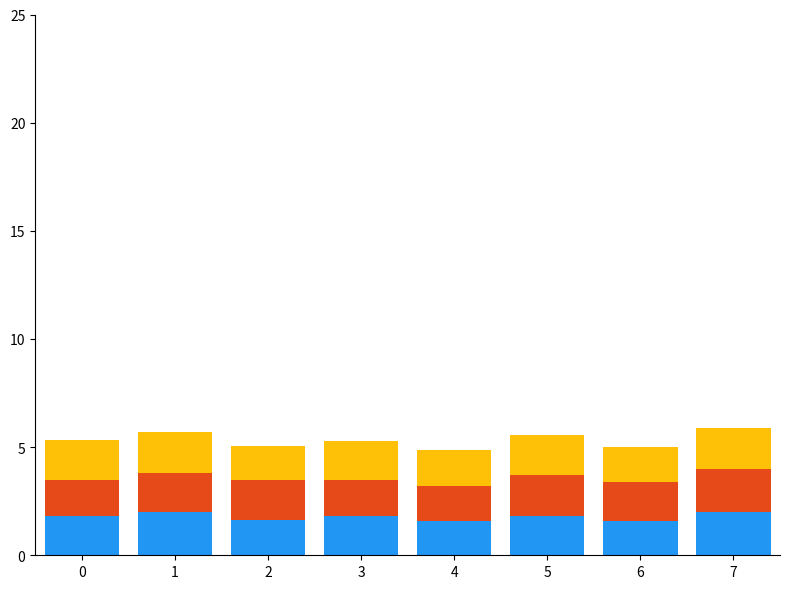

How many bars are there in total?

8